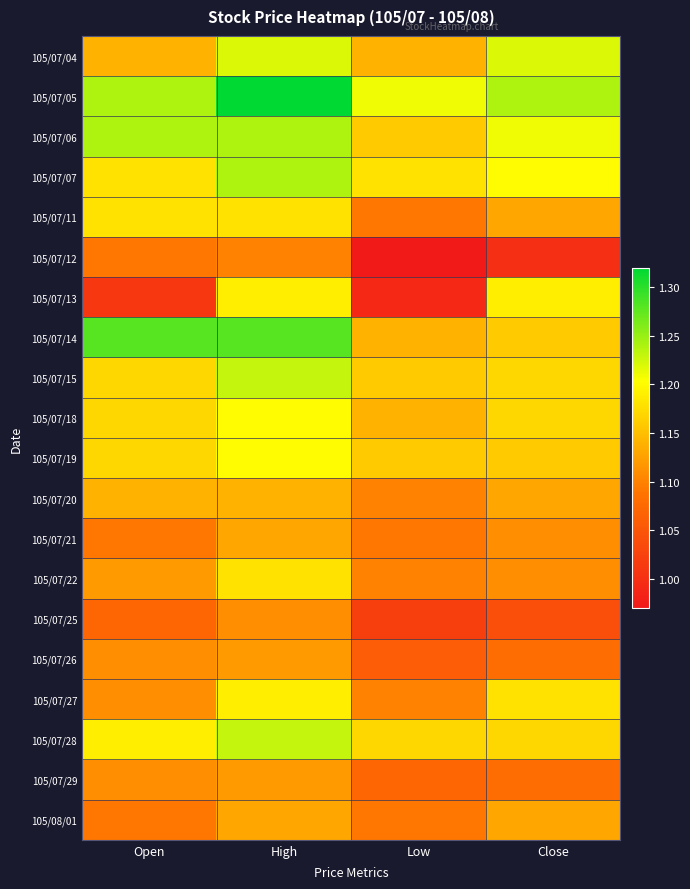

What is the difference between the highest and lowest values at Open?

0.3